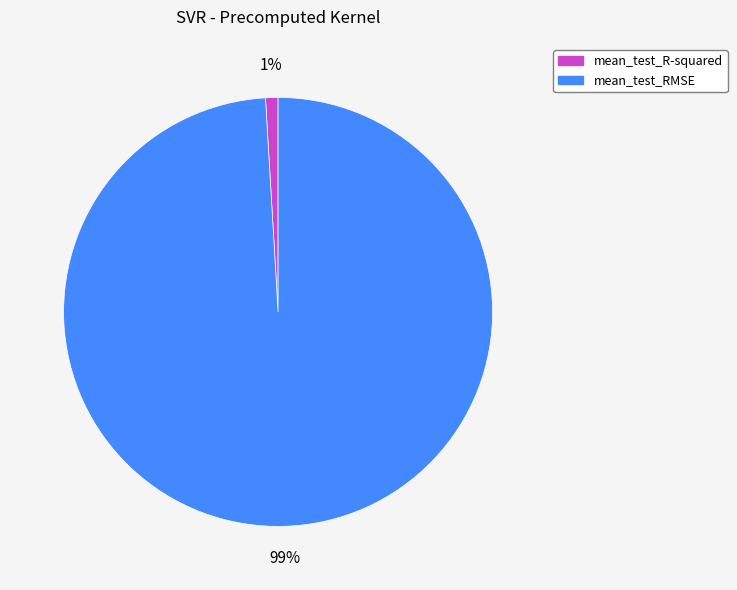

Which slice is the largest?

mean_test_RMSE